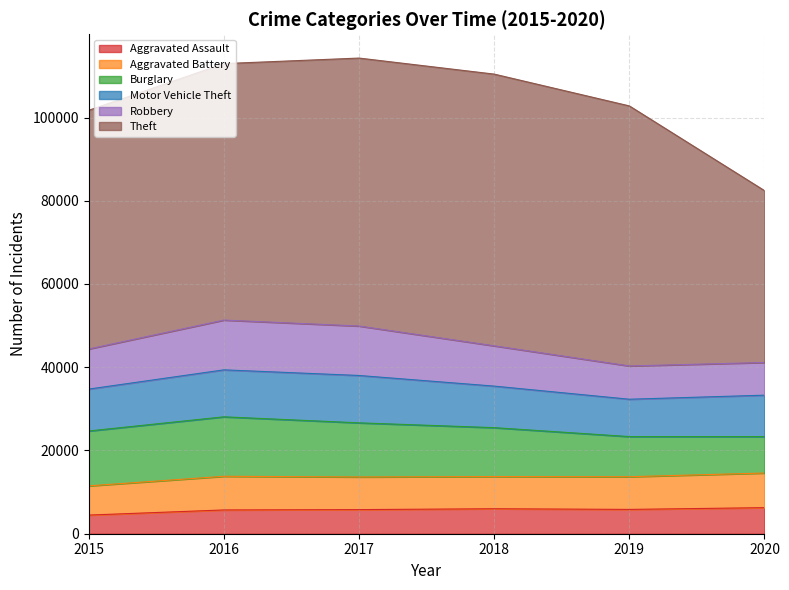

What is the total value across all series at 2018?

110425